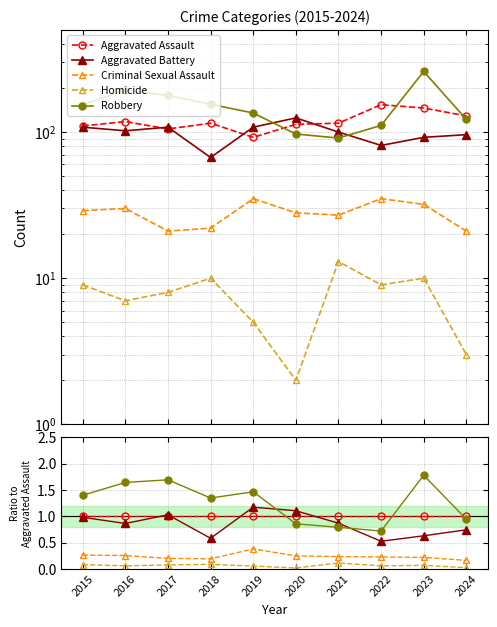

Reading left to right, extract all data points from this chart.

Aggravated Assault: 1.0	1.0	1.0	1.0	1.0	1.0	1.0	1.0	1.0	1.0
Aggravated Battery: 1.0	0.9	1.0	0.6	1.2	1.1	0.9	0.5	0.6	0.7
Criminal Sexual Assault: 0.3	0.3	0.2	0.2	0.4	0.2	0.2	0.2	0.2	0.2
Homicide: 0.1	0.1	0.1	0.1	0.1	0.0	0.1	0.1	0.1	0.0
Robbery: 1.4	1.6	1.7	1.3	1.5	0.9	0.8	0.7	1.8	0.9